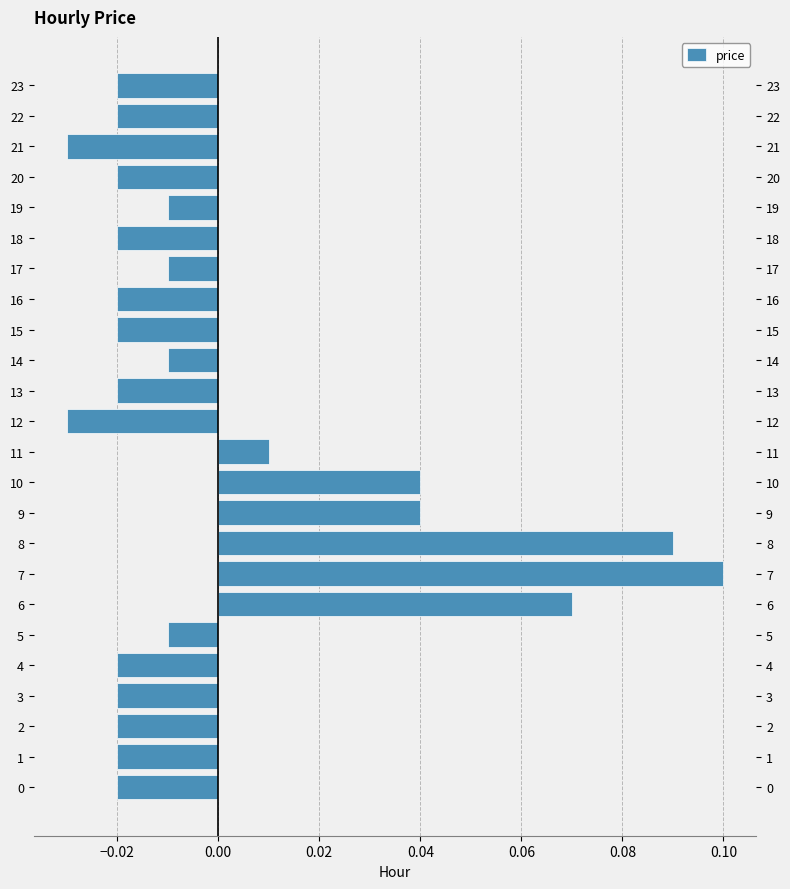

Is it true that the value at 13 is -0.0?

False